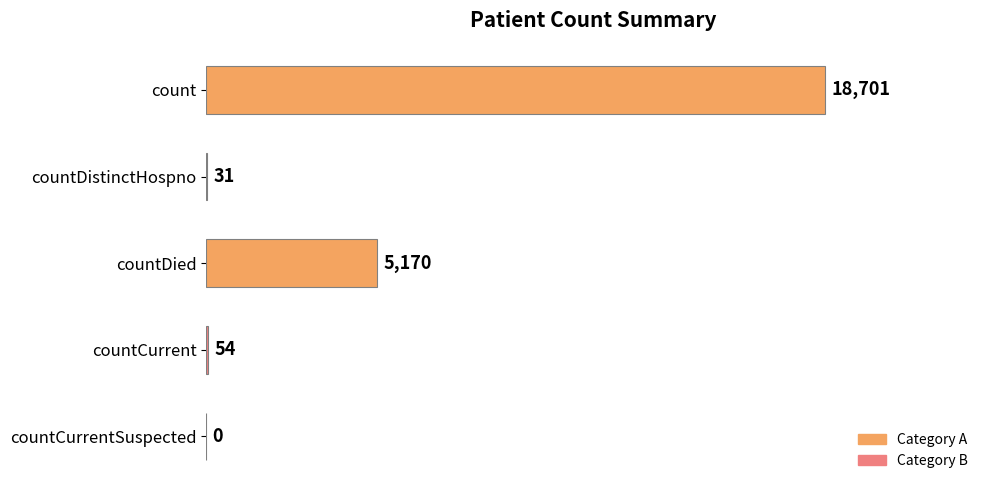

At which label is the value closest to 9350?

countDied